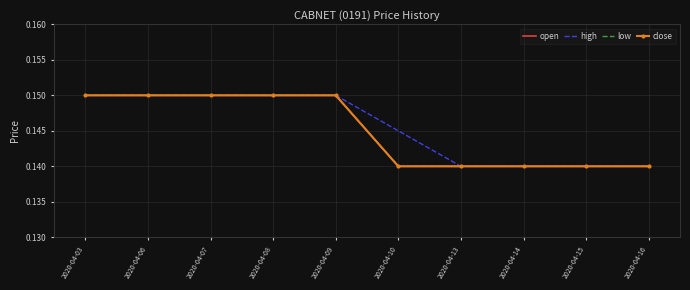

What is the maximum value shown in the chart?

0.1